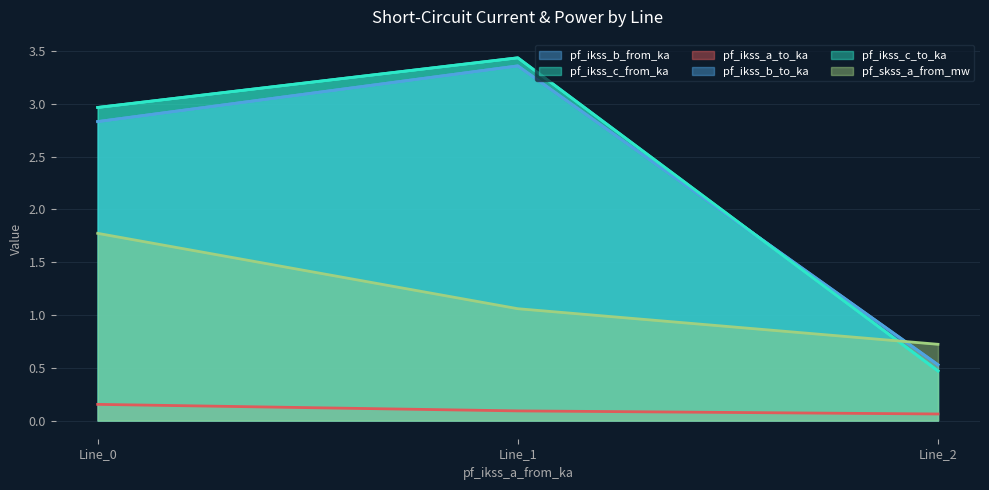

The value of pf_ikss_b_to_ka at Line_2 is 0.8. True or false?

False